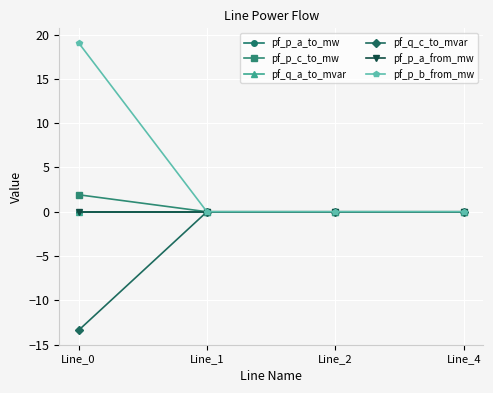

Where is pf_q_c_to_mvar nearest to the value -6?

Line_2